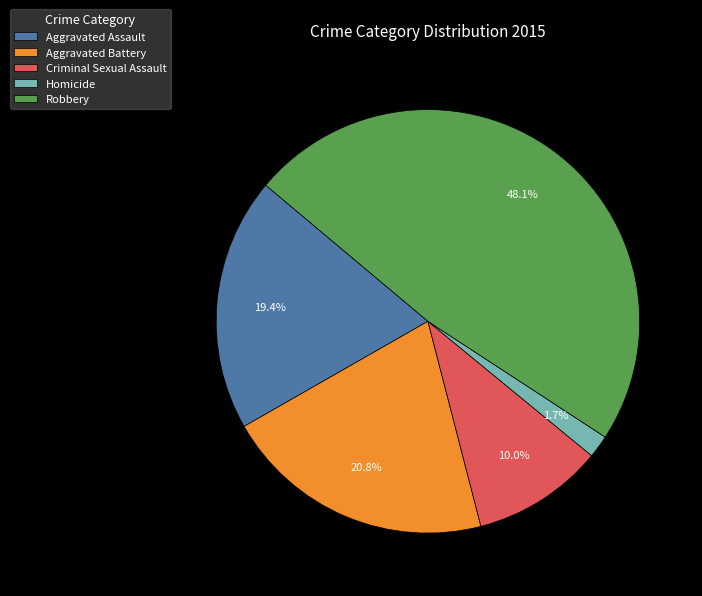

Which slice is the smallest?

Homicide